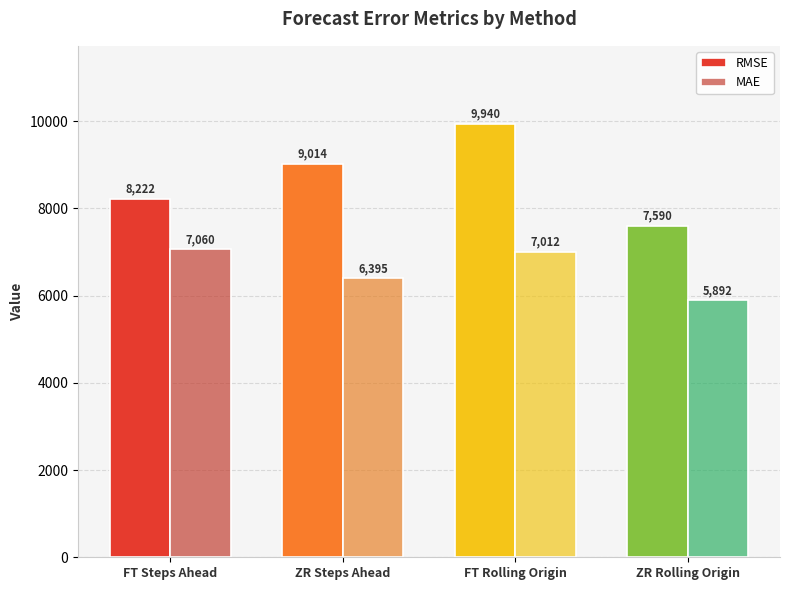

Which has a higher value, FT Rolling Origin or FT Steps Ahead?

FT Rolling Origin